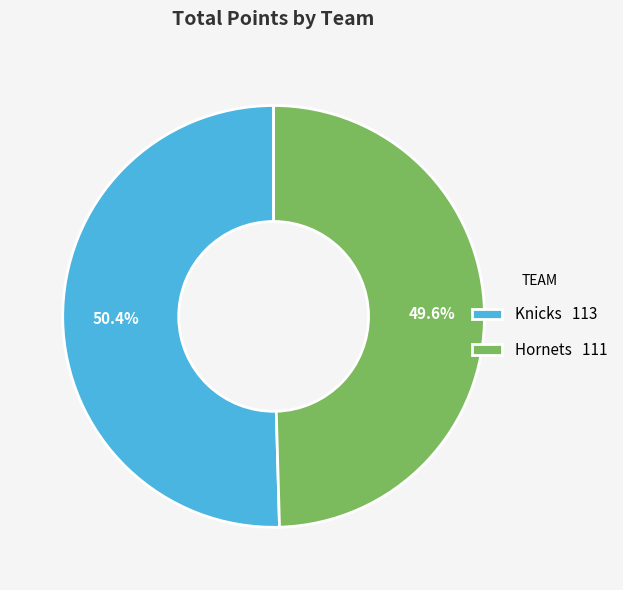

Rank the categories by value from highest to lowest.

Knicks, Hornets